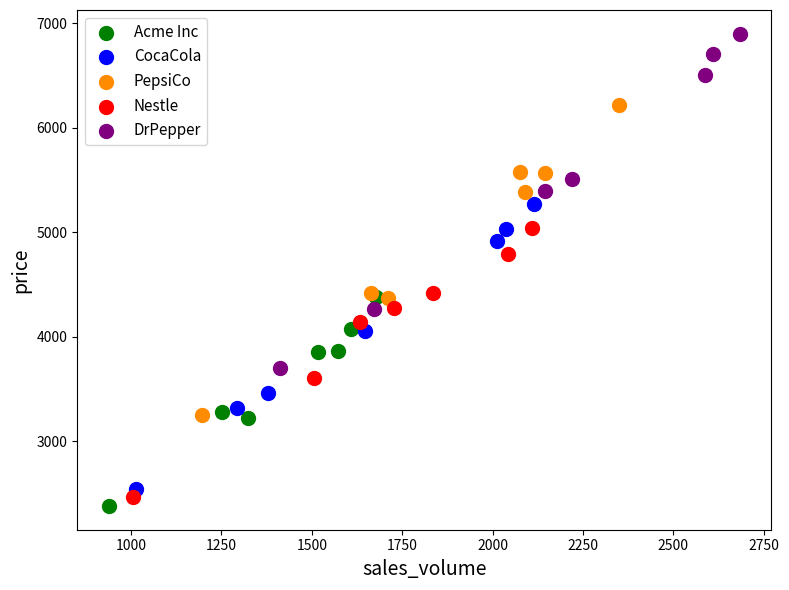

Which series contains the highest Y value?

DrPepper